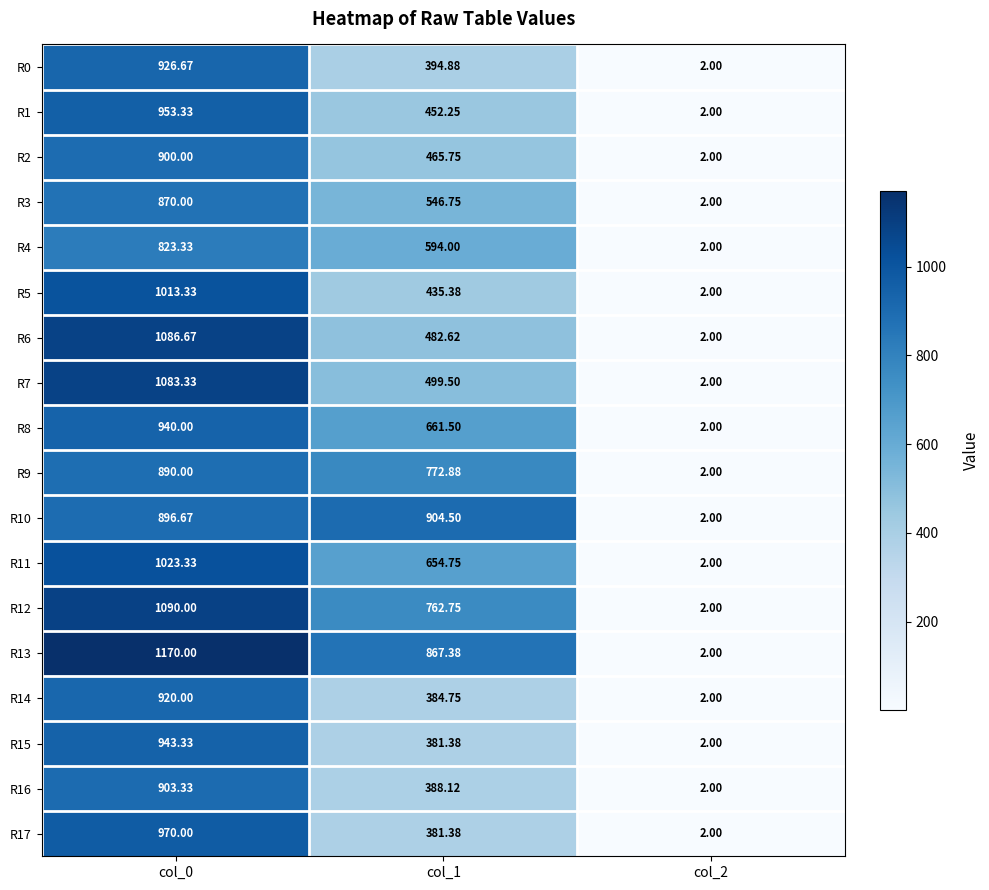

Is the value of R2 at col_2 greater than the value of R13 at col_0?

No